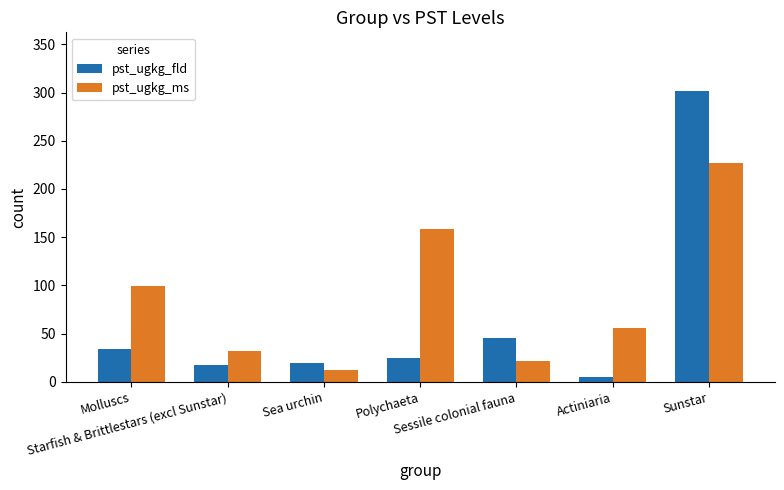

How many bars are there in each group?

2